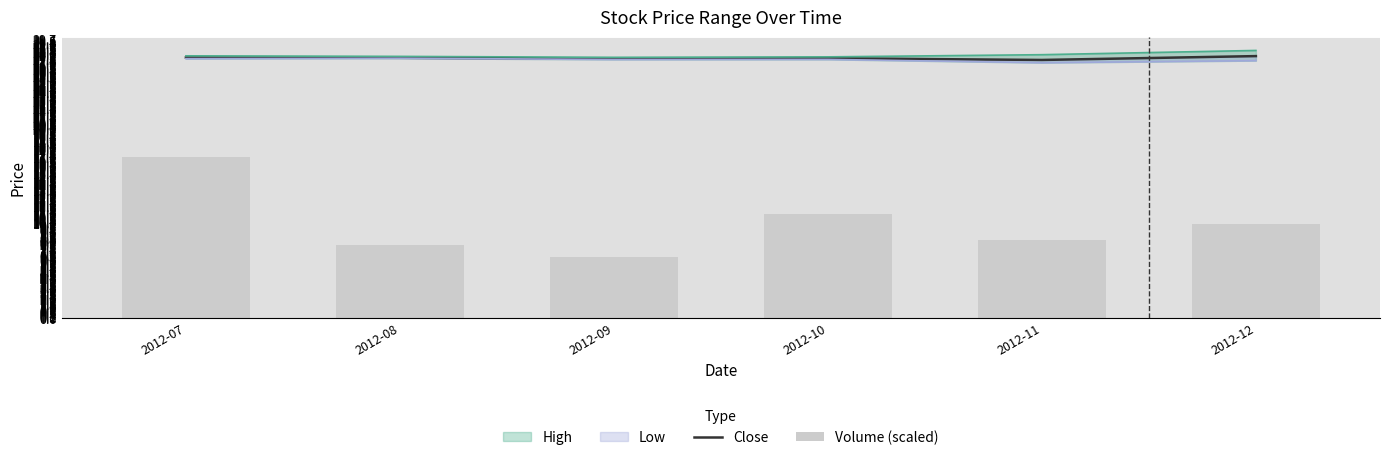

What is the value of the Volume (scaled) bar at the 5th from the left?

8.2